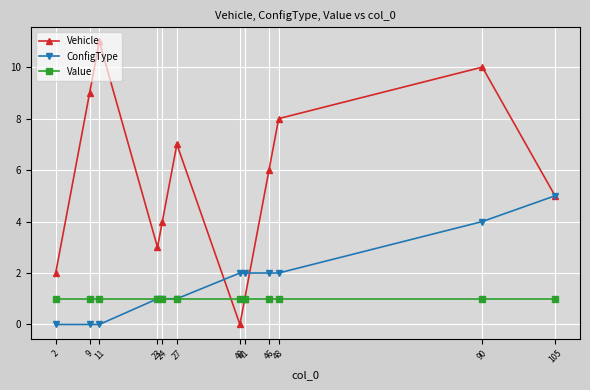

What is the value of the Value point at the 12th from the left?

1